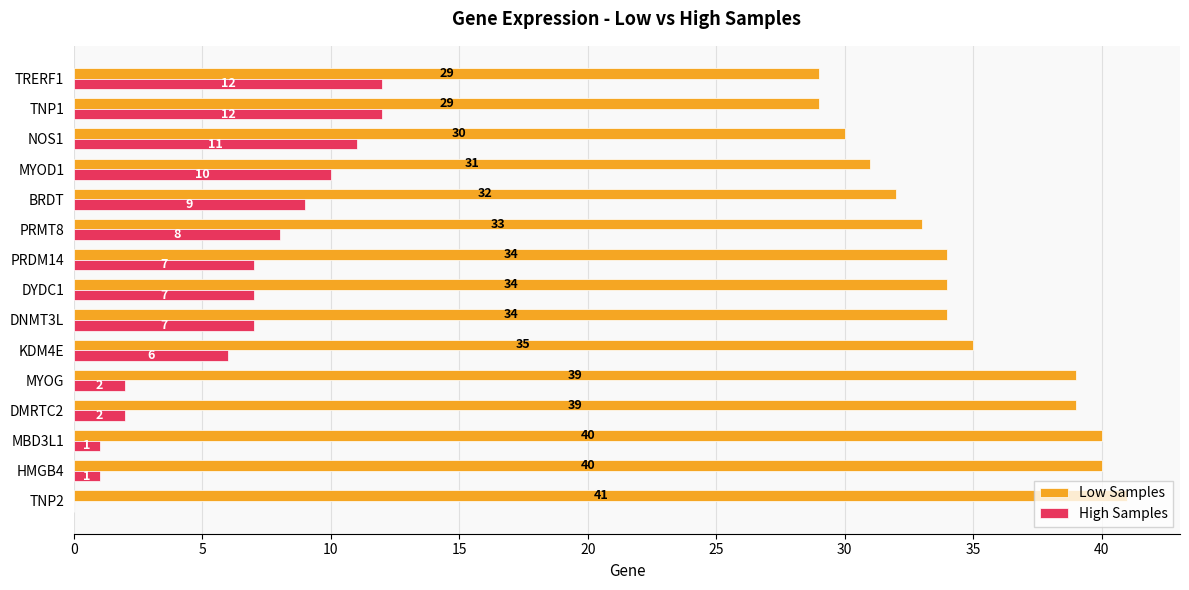

What are all the series names shown in the legend?

Low Samples, High Samples